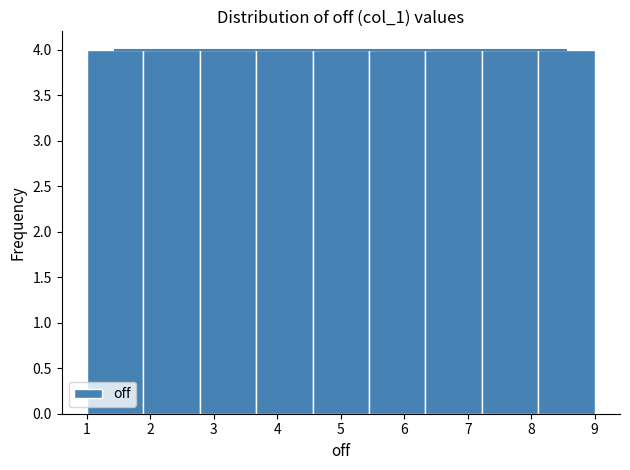

Reading left to right, list every bar in this chart as the range it spans on the x-axis followed by its height. Neither the bar edges nor the heights are printed on the chart, so give them approximately, as read against the axes.

1.0 to 1.9: 4
1.9 to 2.8: 4
2.8 to 3.7: 4
3.7 to 4.6: 4
4.6 to 5.4: 4
5.4 to 6.3: 4
6.3 to 7.2: 4
7.2 to 8.1: 4
8.1 to 9.0: 4